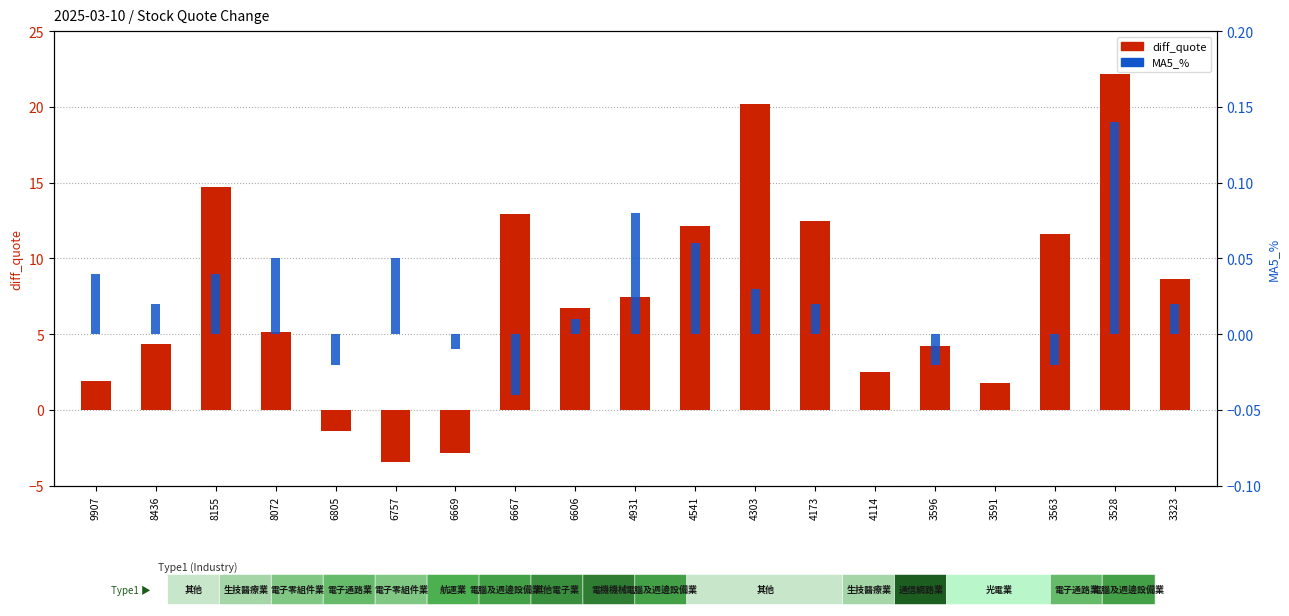

How many groups of bars are there?

19